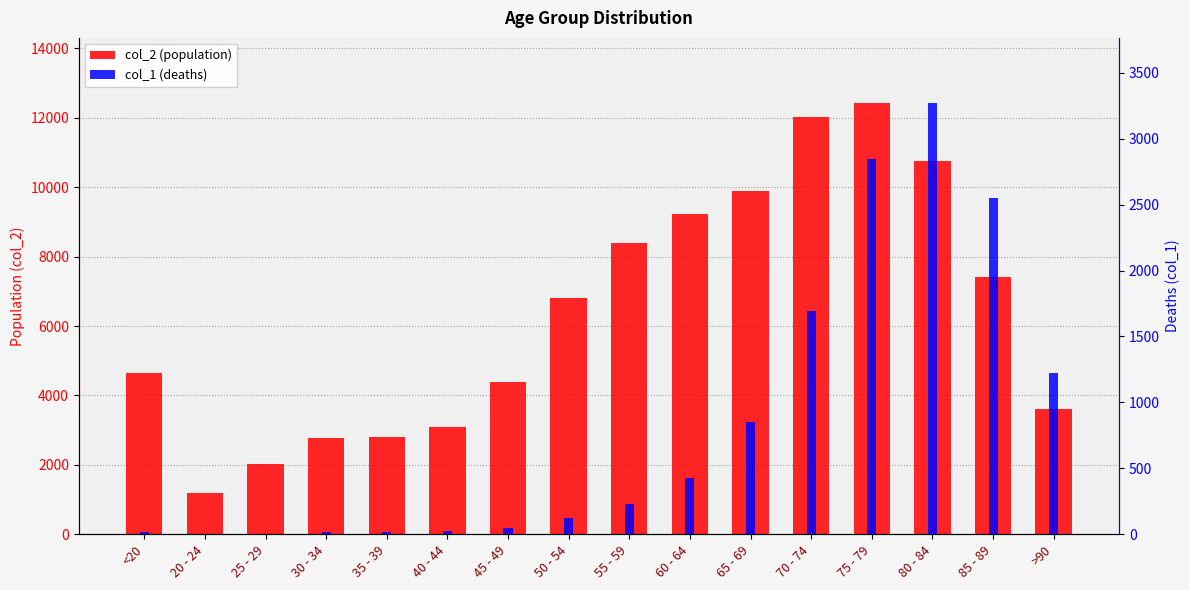

At which label does col_1 first exceed 227?

60 - 64